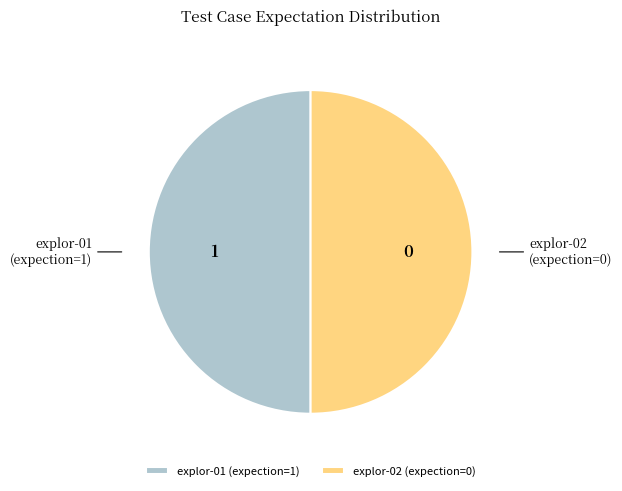

Is it true that explor-02 (expection=0) is 50% of the pie?

True